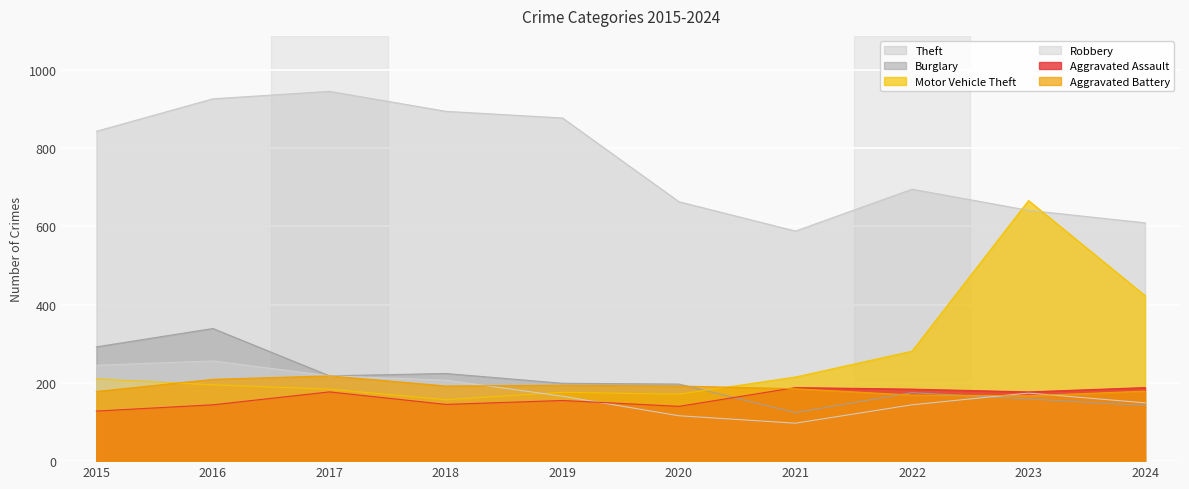

How many lines are shown in the chart?

6